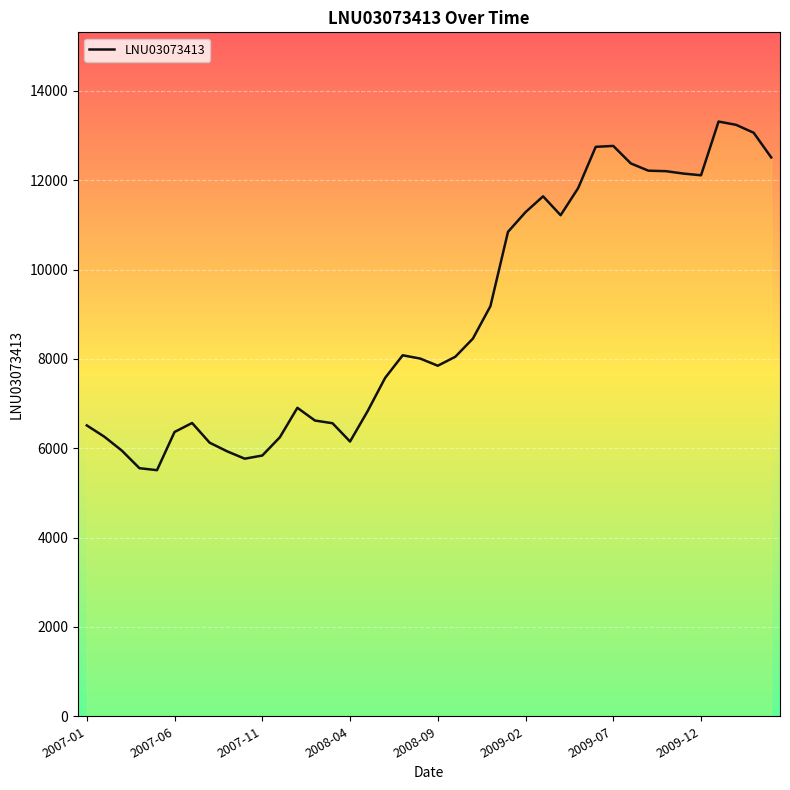

What is the minimum value shown in the chart?

5509